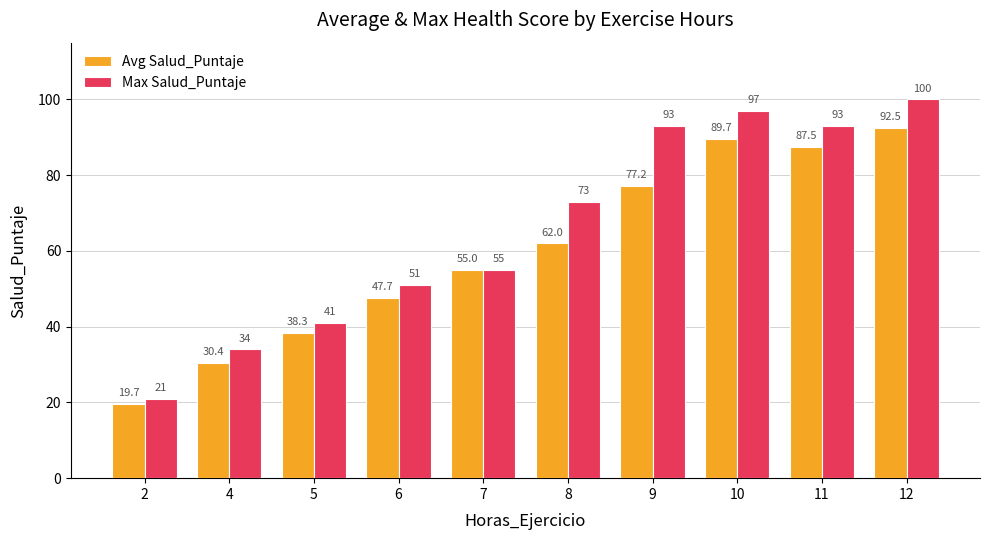

At how many categories does at least one series exceed 76?

4